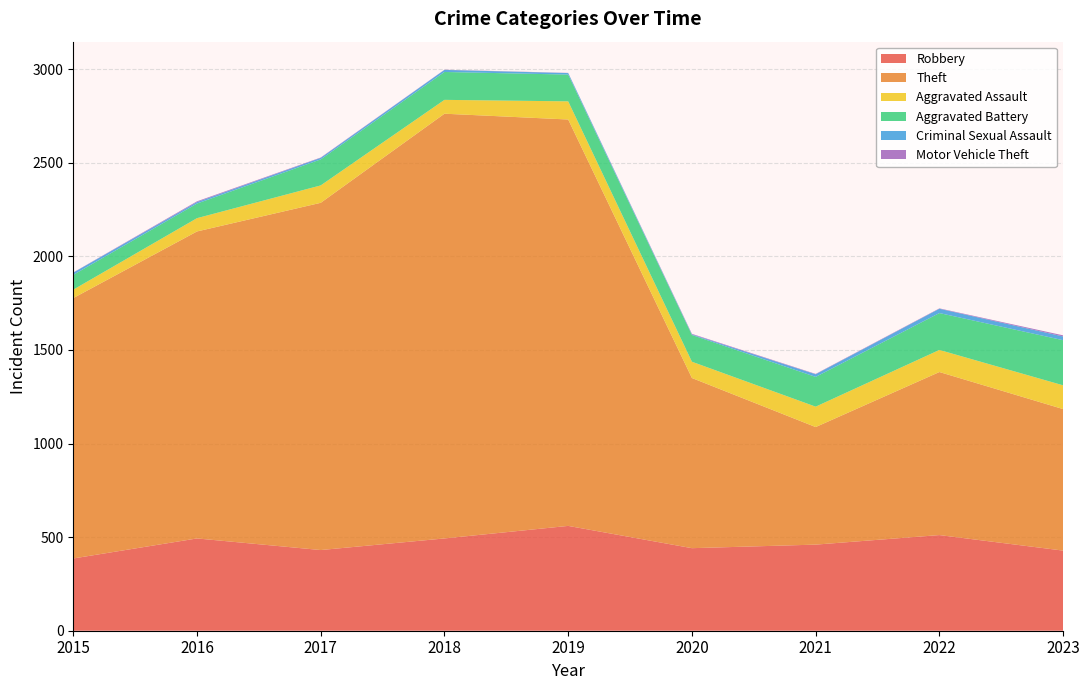

Reading left to right, what are all the values shown in this chart?

Robbery: 2015=386	2016=493	2017=431	2018=493	2019=560	2020=441	2021=460	2022=511	2023=428
Theft: 2015=1391	2016=1640	2017=1855	2018=2269	2019=2171	2020=909	2021=628	2022=871	2023=756
Aggravated Assault: 2015=45	2016=71	2017=93	2018=74	2019=97	2020=87	2021=109	2022=118	2023=127
Aggravated Battery: 2015=79	2016=78	2017=139	2018=149	2019=143	2020=143	2021=159	2022=197	2023=241
Criminal Sexual Assault: 2015=12	2016=8	2017=8	2018=11	2019=8	2020=3	2021=14	2022=23	2023=20
Motor Vehicle Theft: 2015=1	2016=4	2017=2	2018=1	2019=1	2020=3	2021=2	2022=2	2023=6